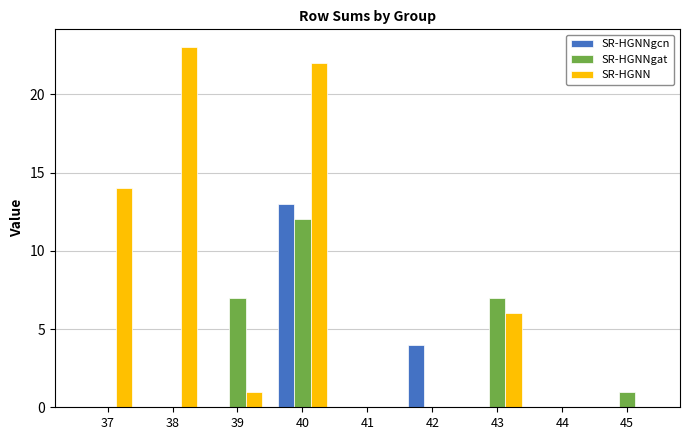

What is the greatest value displayed?

23